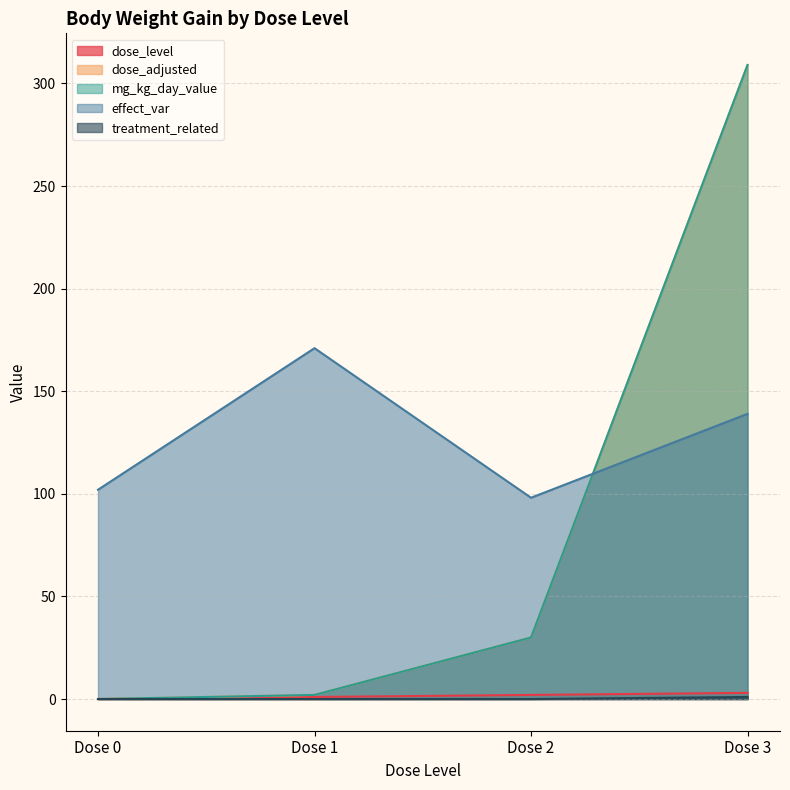

What is the difference between the highest and lowest values at Dose 3?

308.0